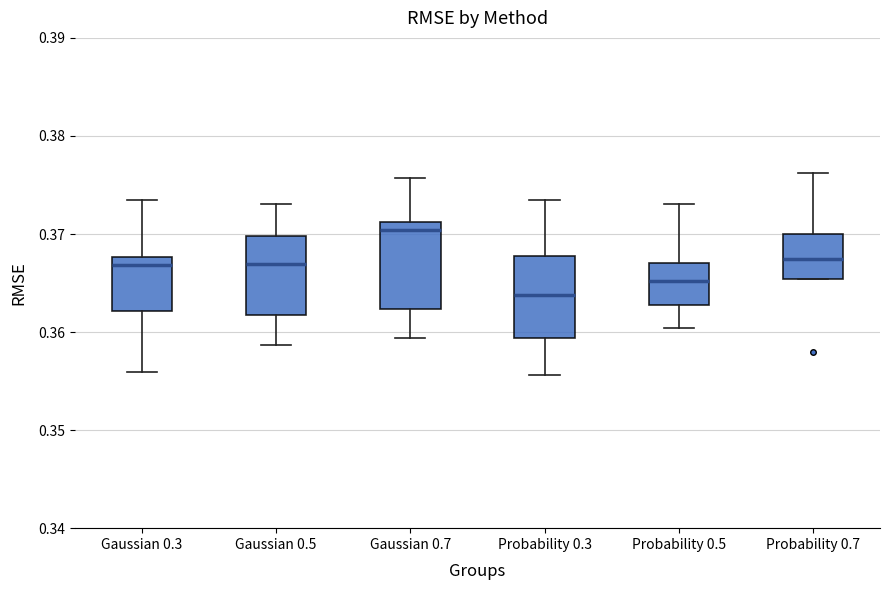

Reading left to right, transcribe this box plot: for each box, give where its median line is, the range the box spans, and where its two whiskers end, as read against the y-axis. The values are not printed on the chart, so give them approximately, as read against the axis.

Gaussian 0.3: median 0.367, box 0.362 to 0.368, whiskers 0.356 to 0.373
Gaussian 0.5: median 0.367, box 0.362 to 0.370, whiskers 0.359 to 0.373
Gaussian 0.7: median 0.370, box 0.362 to 0.371, whiskers 0.359 to 0.376
Probability 0.3: median 0.364, box 0.359 to 0.368, whiskers 0.356 to 0.373
Probability 0.5: median 0.365, box 0.363 to 0.367, whiskers 0.360 to 0.373
Probability 0.7: median 0.367, box 0.365 to 0.370, whiskers 0.365 to 0.376